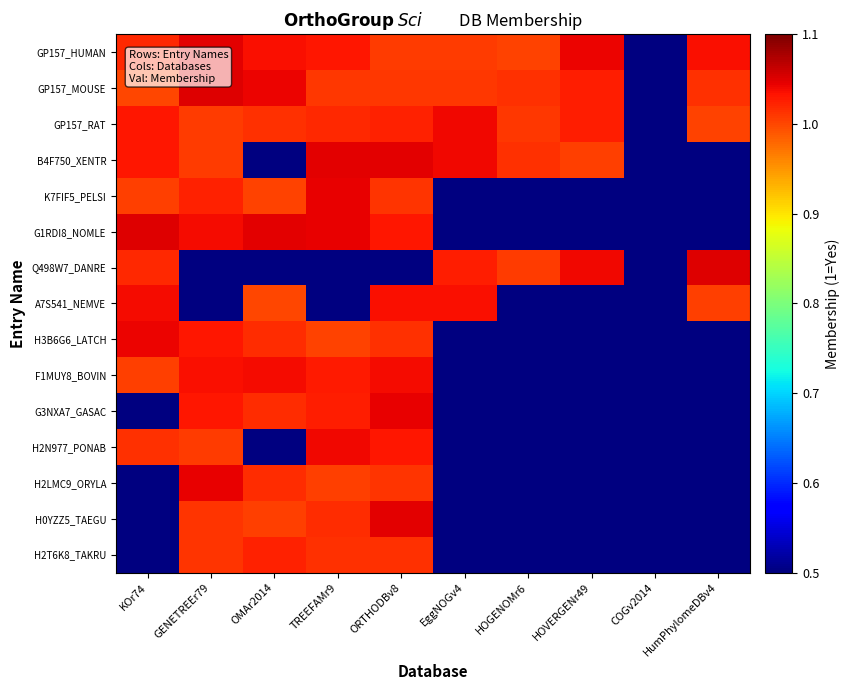

Count the number of data series in this chart.

15